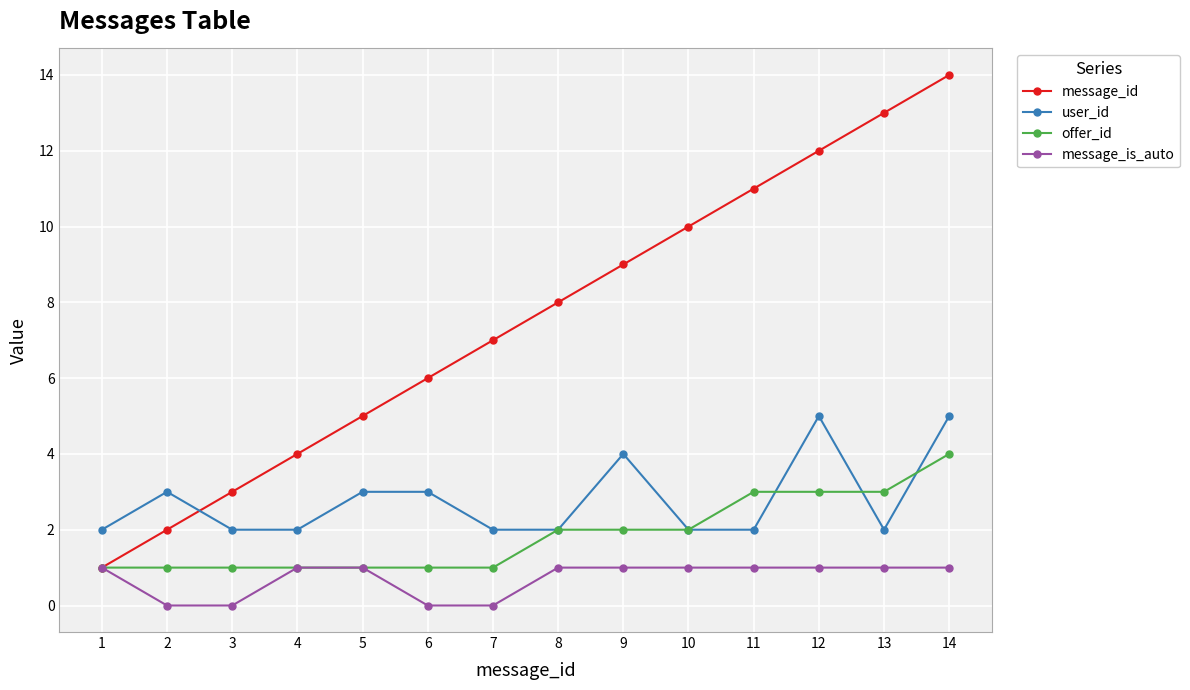

What are all the series names shown in the legend?

message_id, user_id, offer_id, message_is_auto